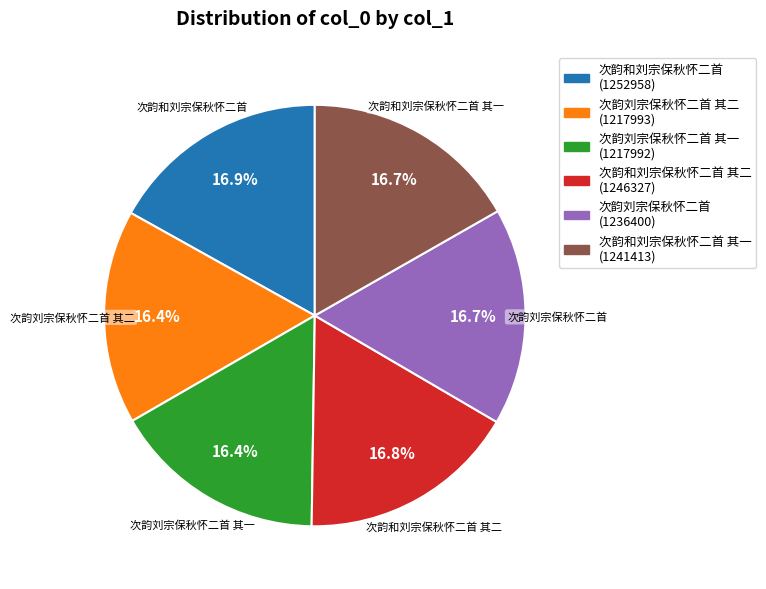

Does any single category account for the majority?

No